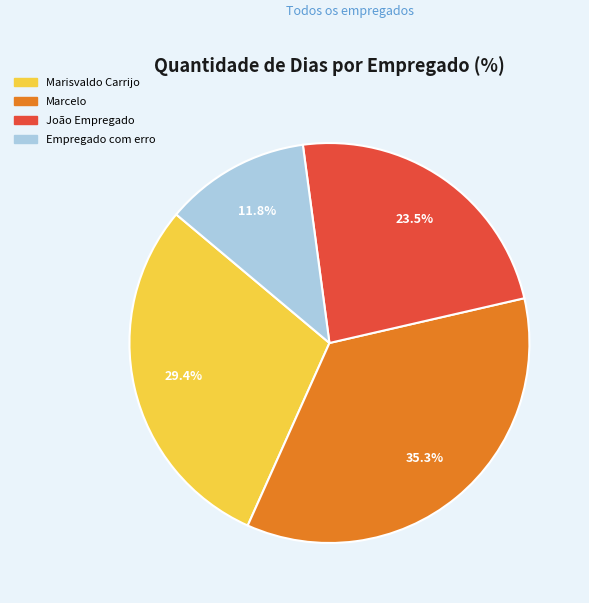

What percentage do Empregado com erro and Marcelo together represent?

47.1%